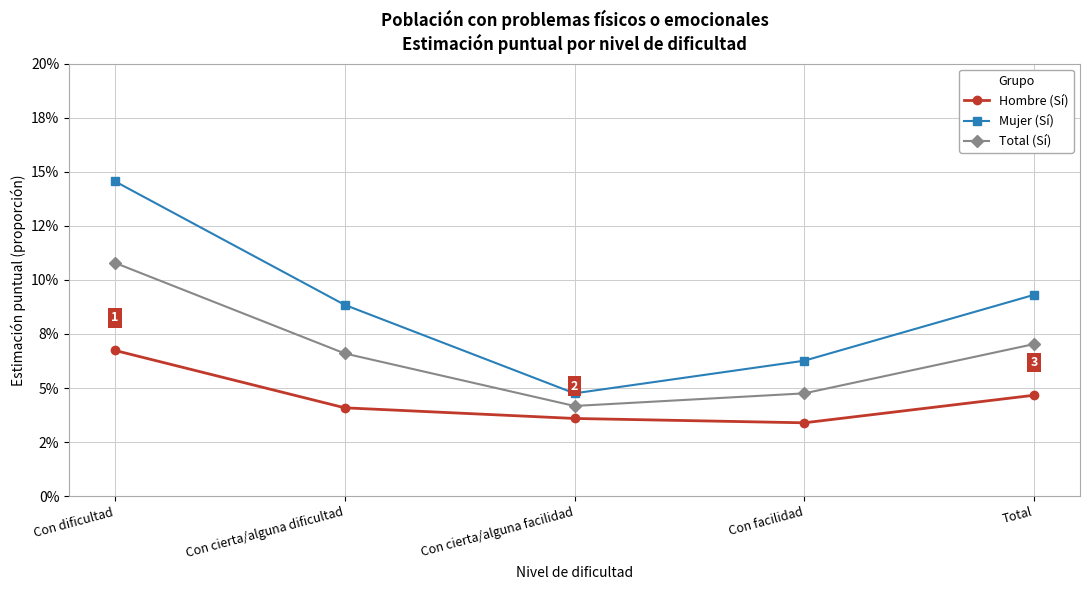

At which category does Mujer (Sí) reach its first local valley?

Con cierta/alguna facilidad